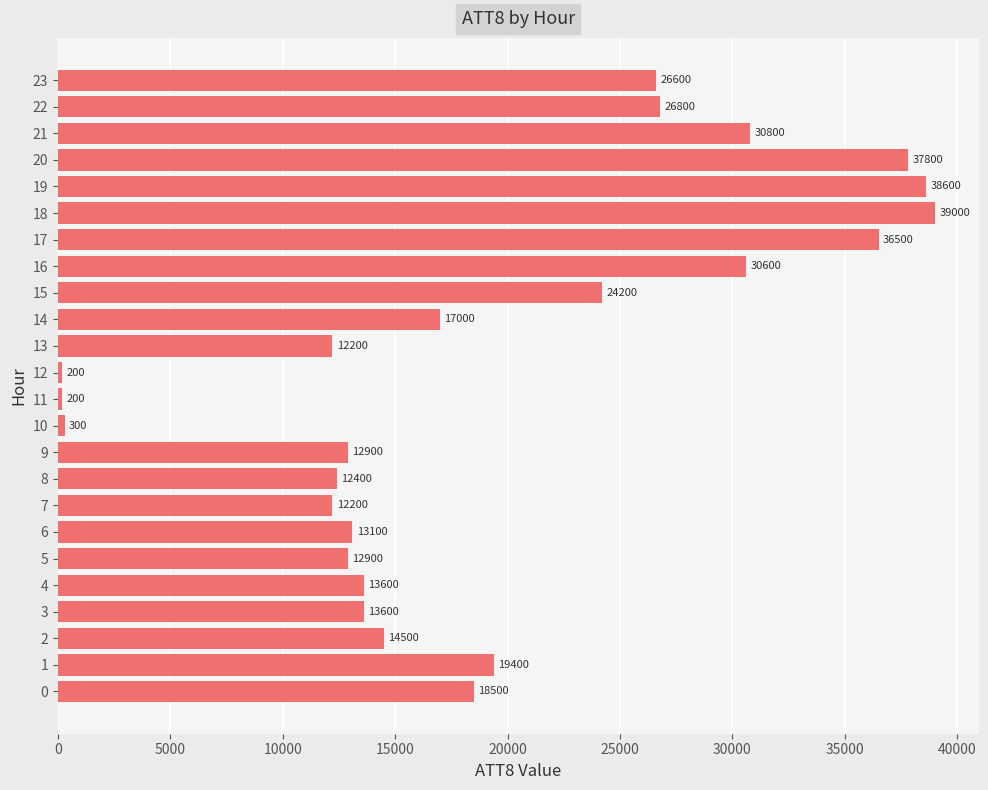

Between 5 and 3, which is larger?

3